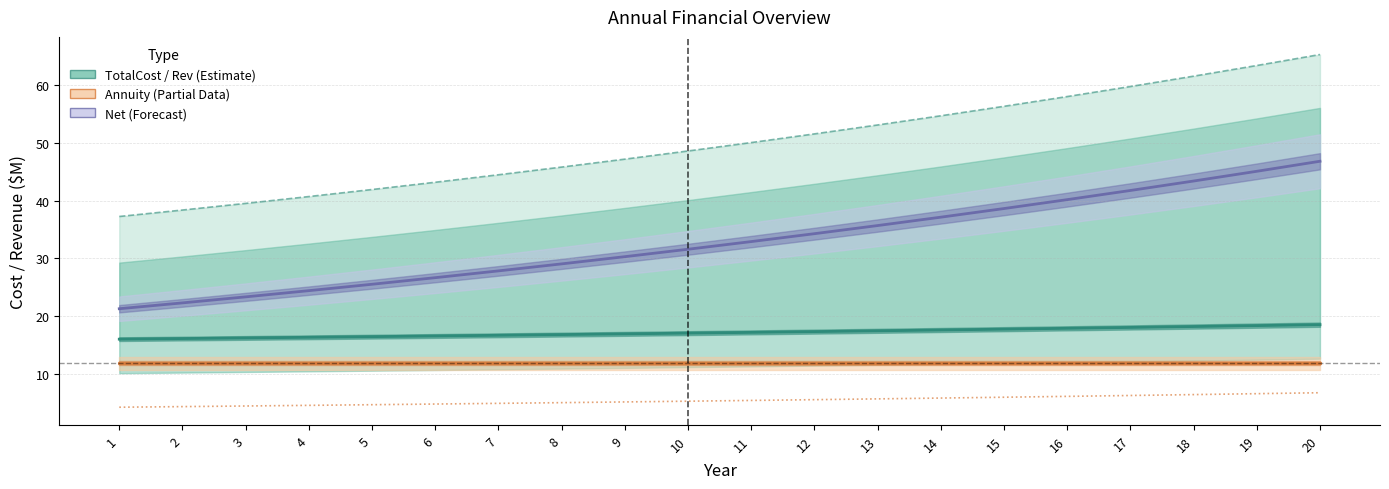

Which label corresponds to the smallest value in the chart?

1